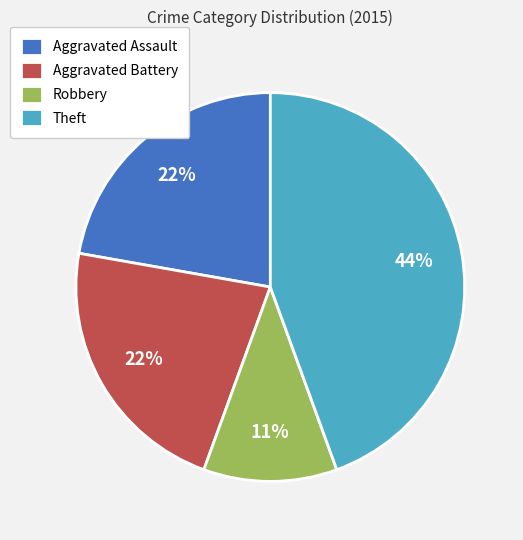

Is it true that Theft is 44% of the pie?

True